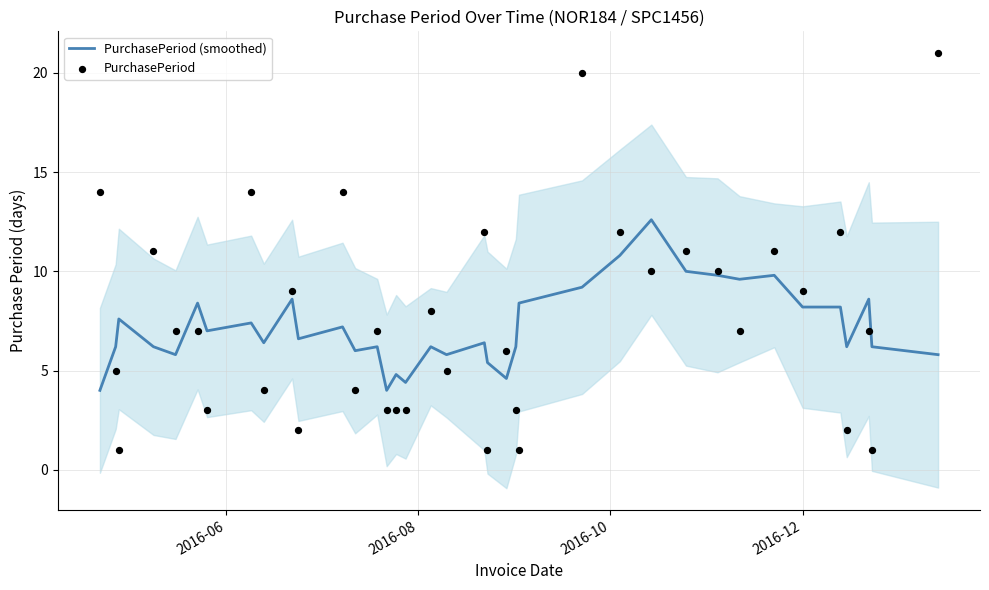

What is the maximum value for PurchasePeriod (smoothed)?

12.6